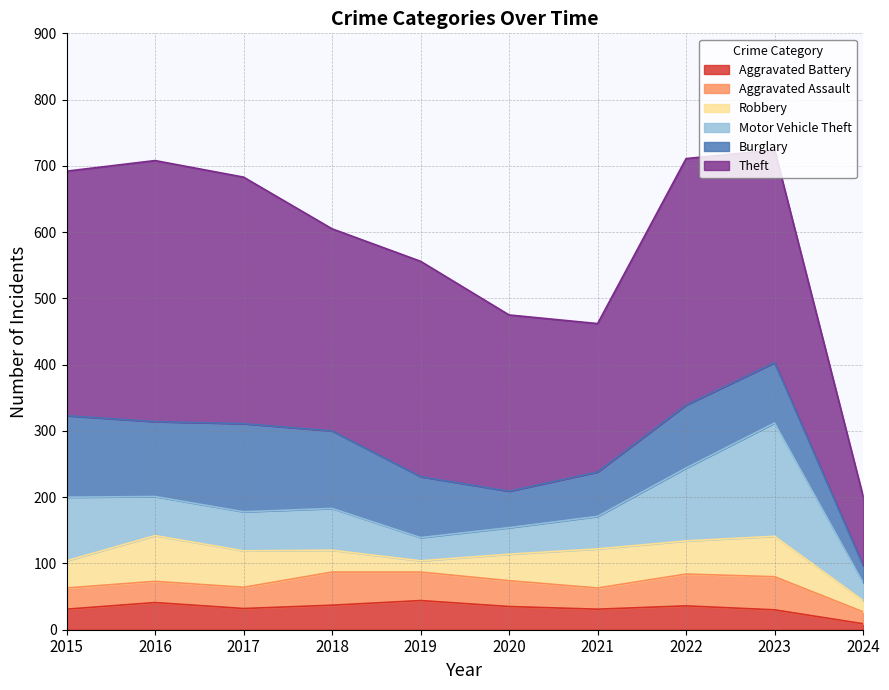

Which has a higher value, 2019 or 2023?

2019